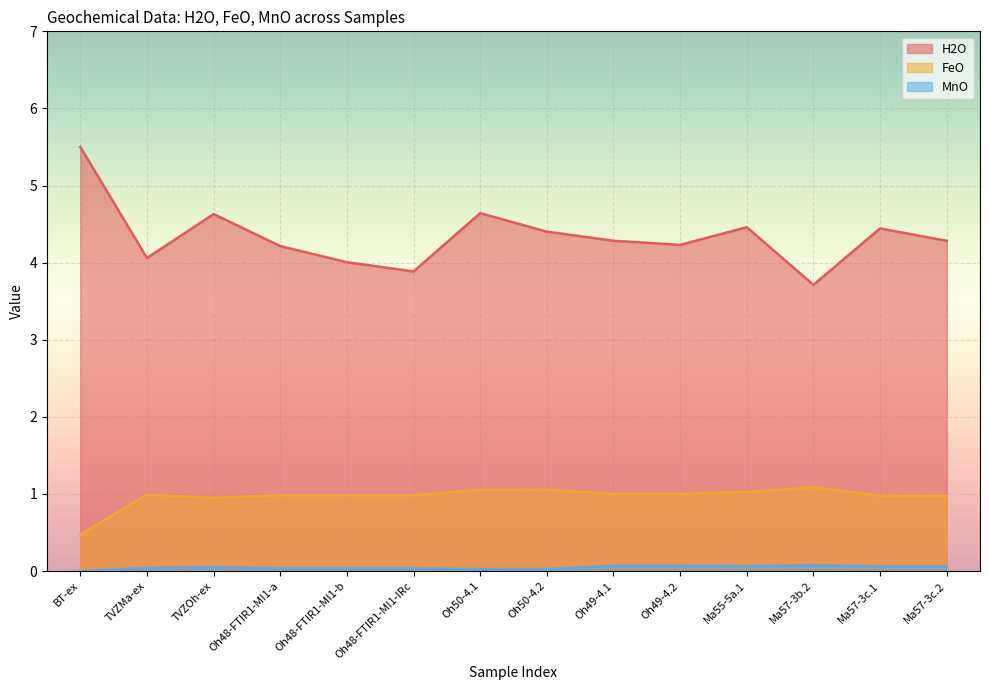

Count the number of categories in the chart.

14